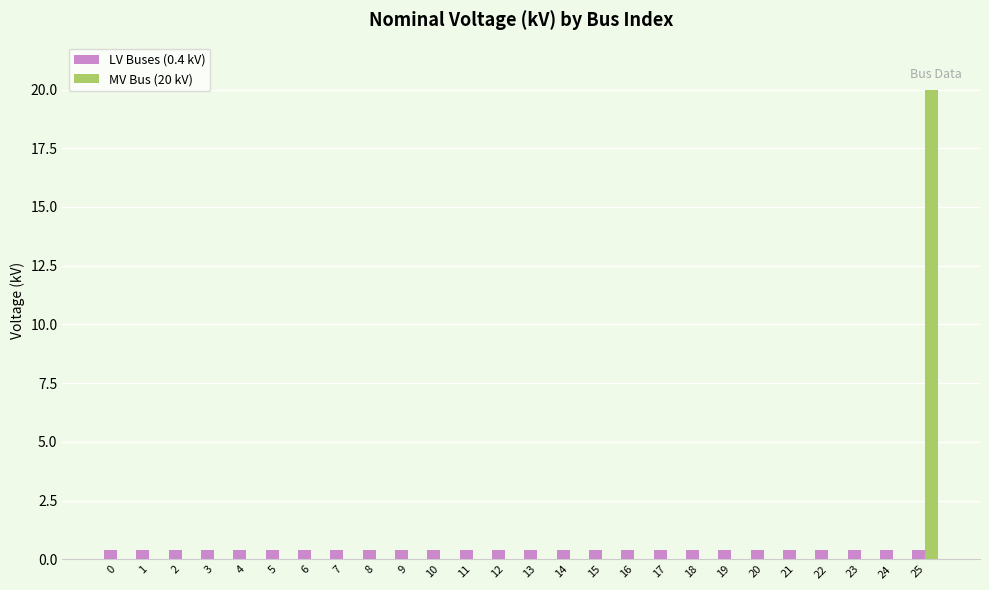

Which label corresponds to the largest value in the chart?

25